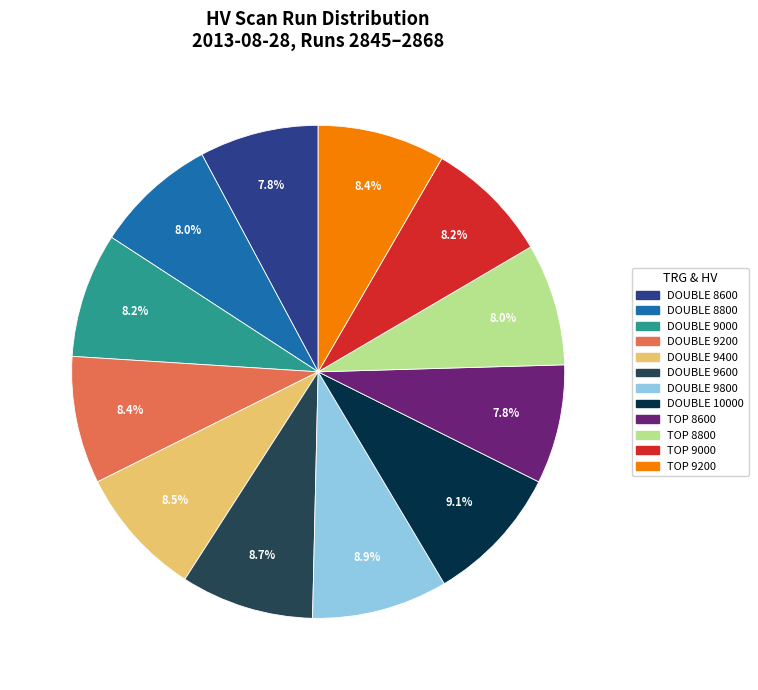

Is there a majority slice in this chart?

No